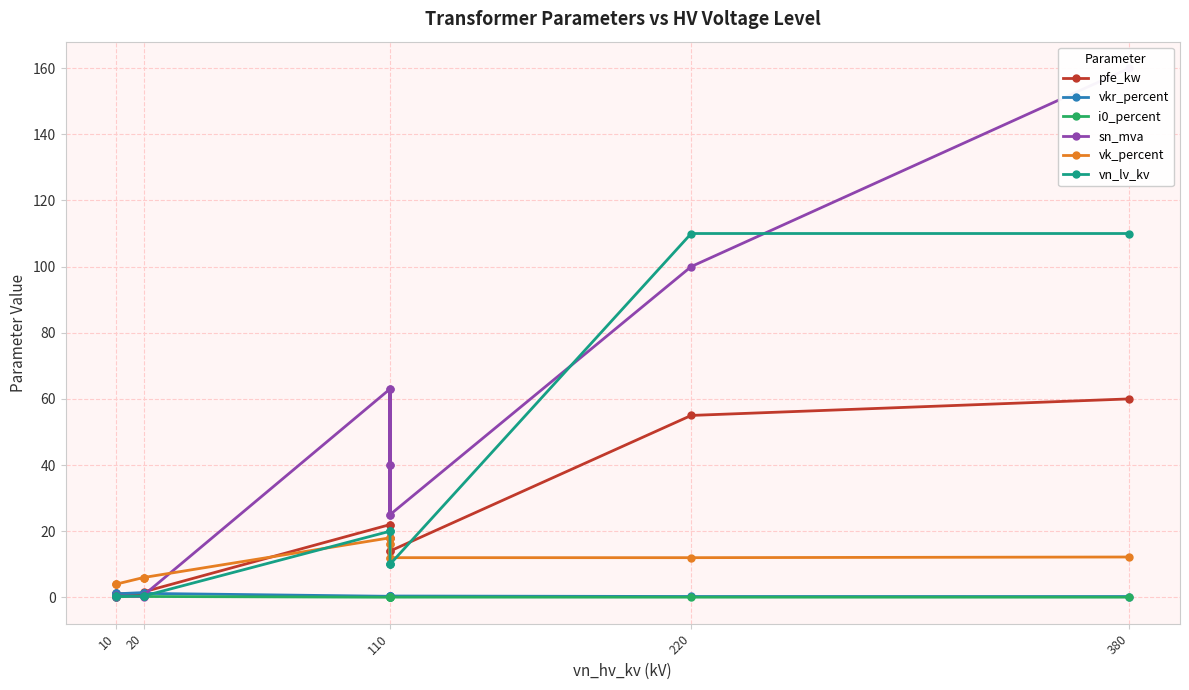

Between 20 and 110, which series saw the biggest shift?

sn_mva